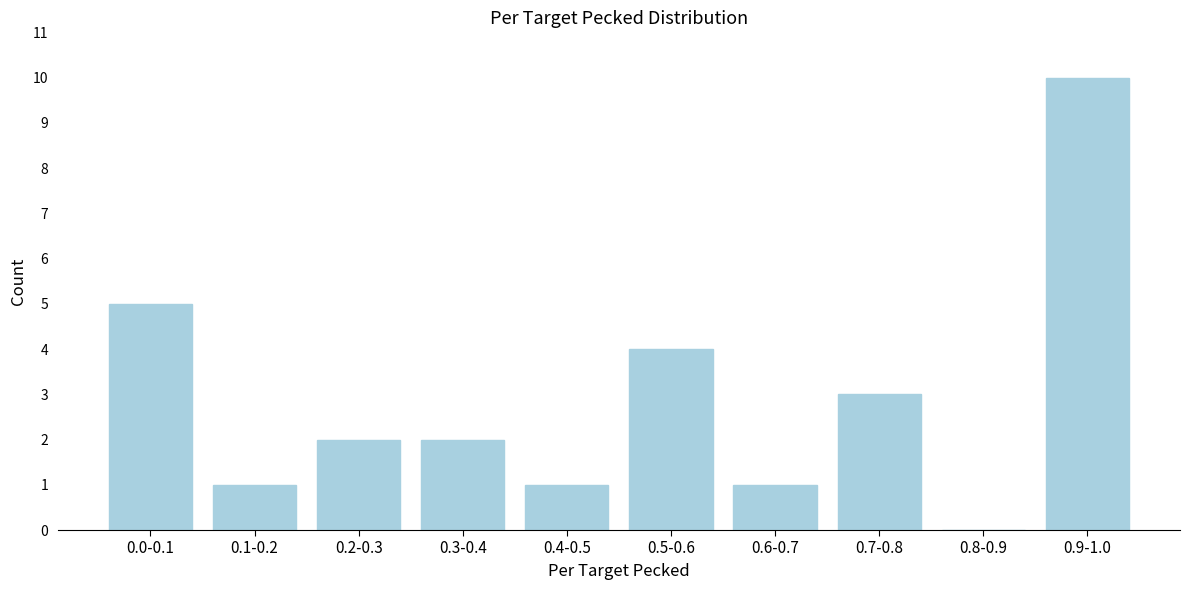

Reading right to left, extract all data points from this chart.

0.9-1.0=10	0.8-0.9=0	0.7-0.8=3	0.6-0.7=1	0.5-0.6=4	0.4-0.5=1	0.3-0.4=2	0.2-0.3=2	0.1-0.2=1	0.0-0.1=5